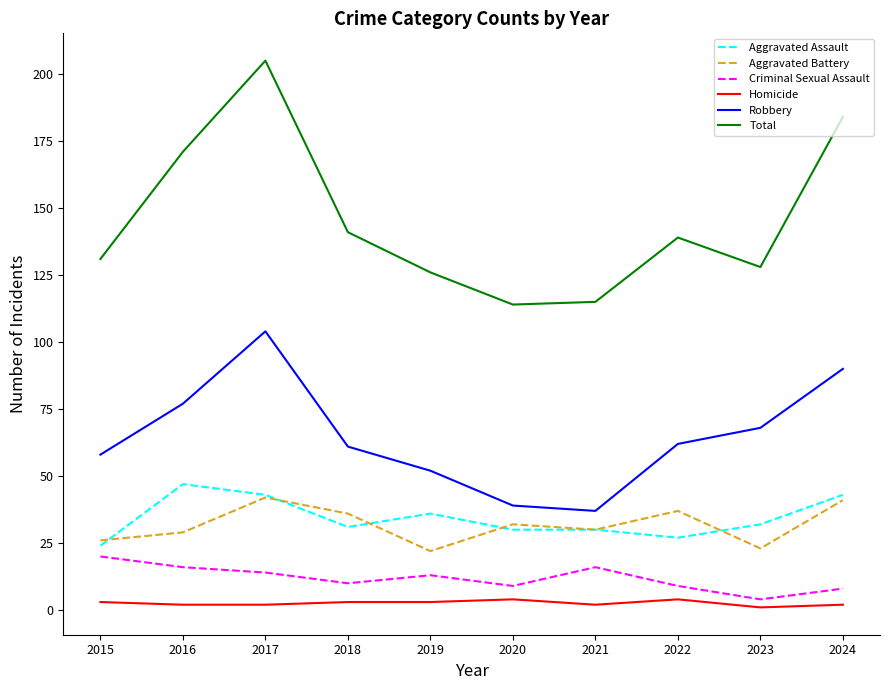

Count the number of data series in this chart.

6